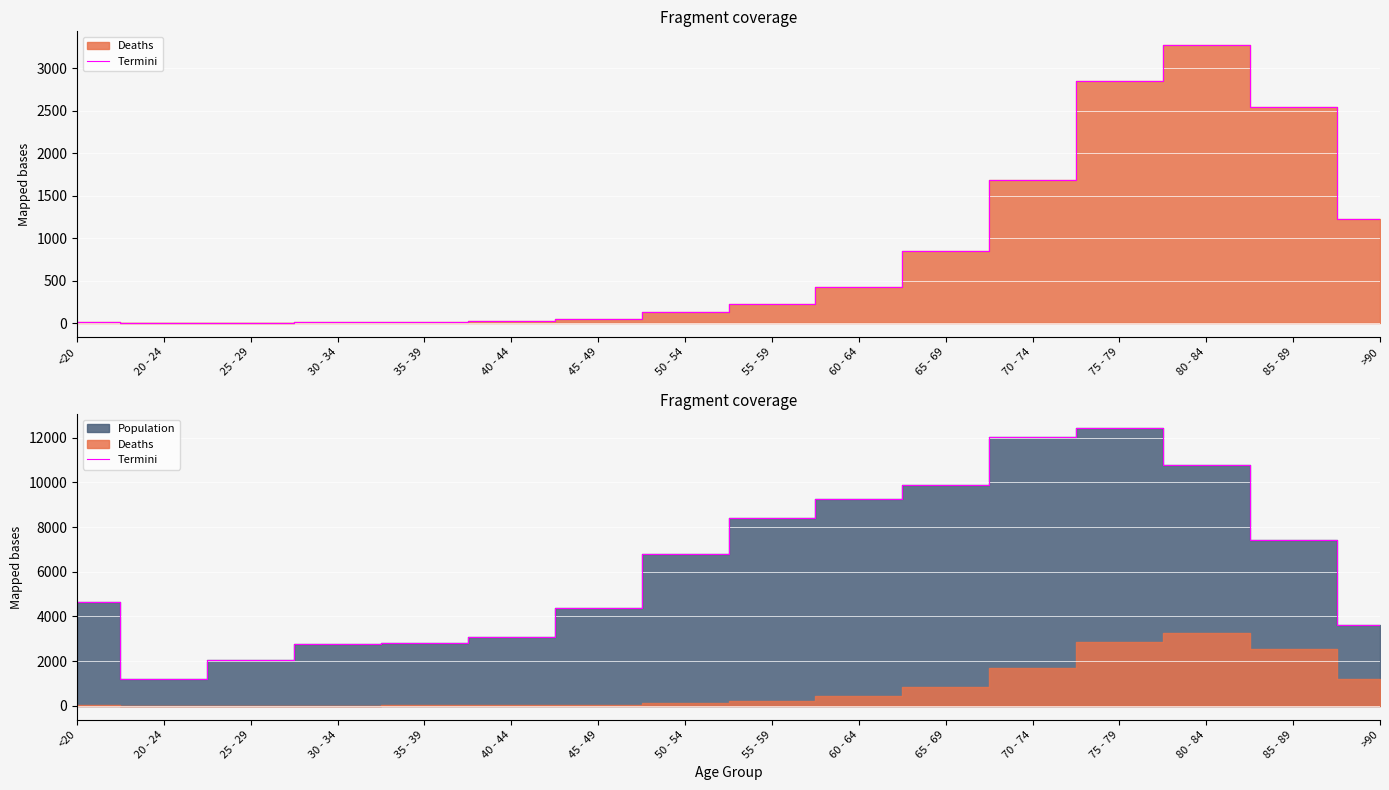

What is the label of the 2nd point from the right?

85 - 89